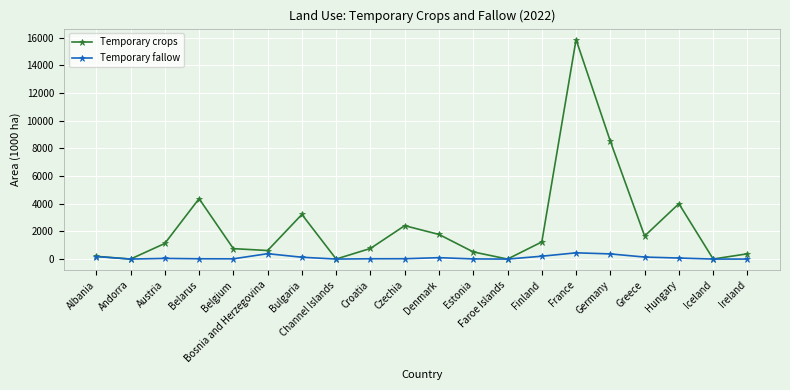

List the series in order of their peak value, highest first.

Temporary crops, Temporary fallow